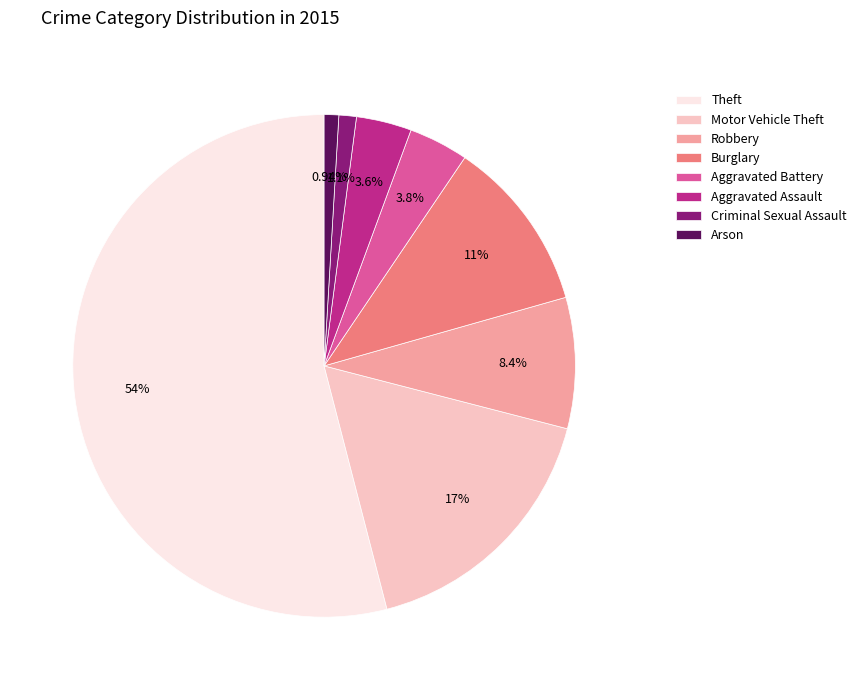

How many slices are in this pie chart?

8